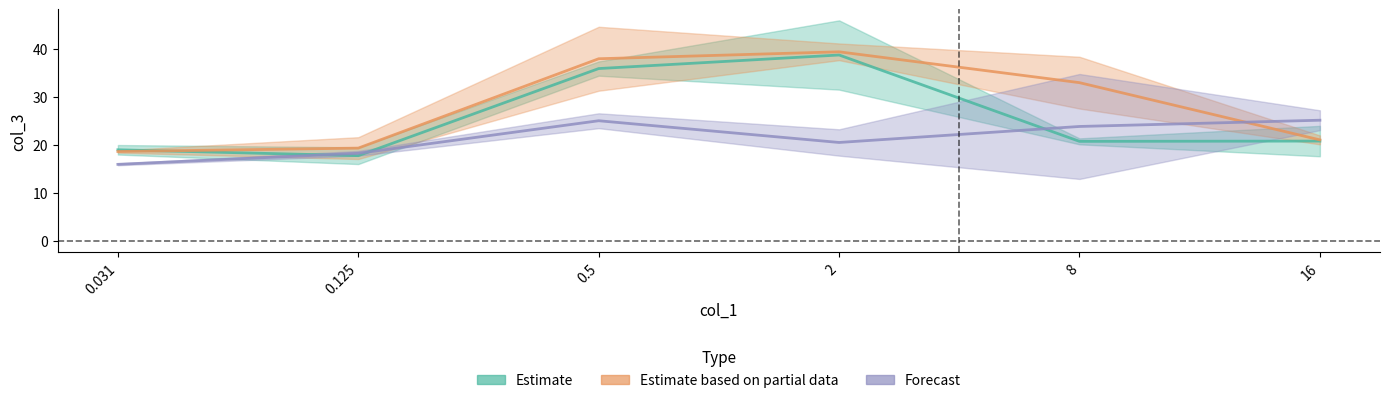

The value of Forecast at 0.031 is 16.0. True or false?

True